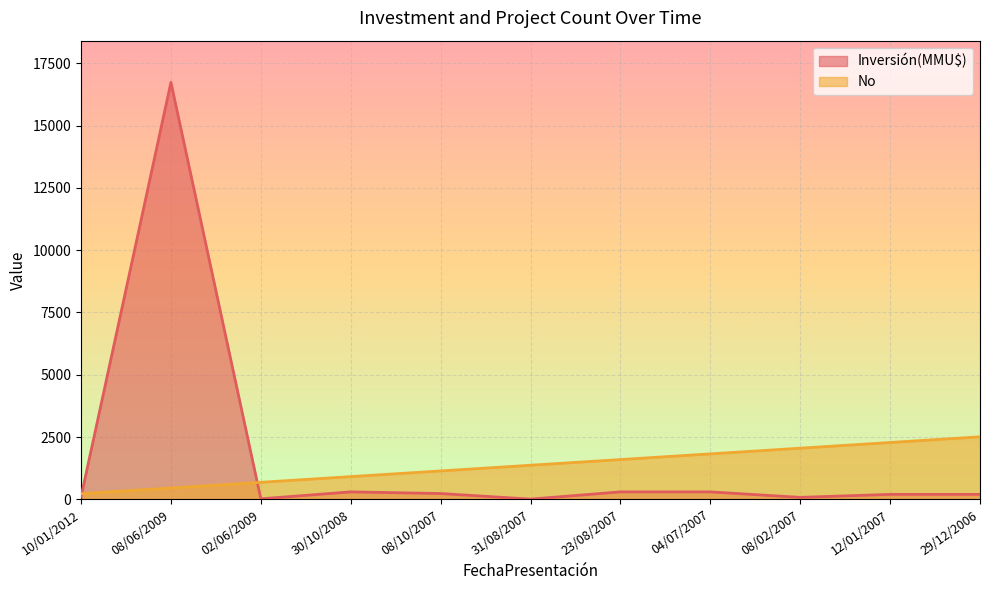

Is the value of No at 12/01/2007 greater than the value of Inversión(MMU$) at 29/12/2006?

Yes